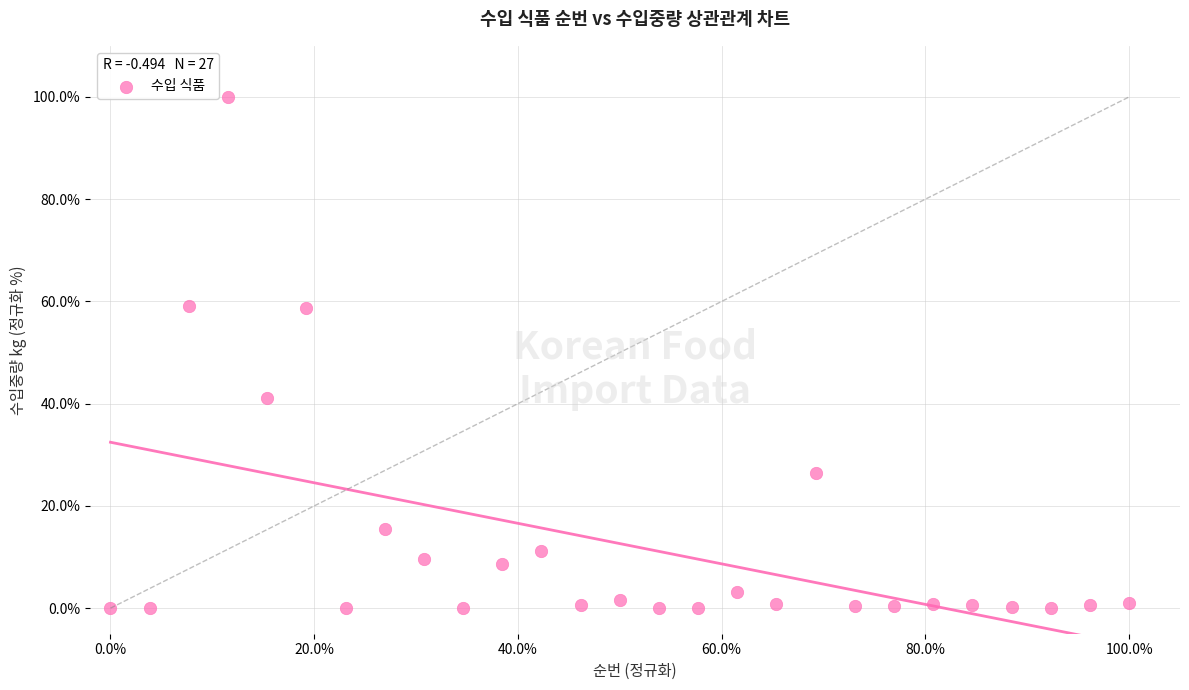

What is the range of X values (max minus min)?

1.0